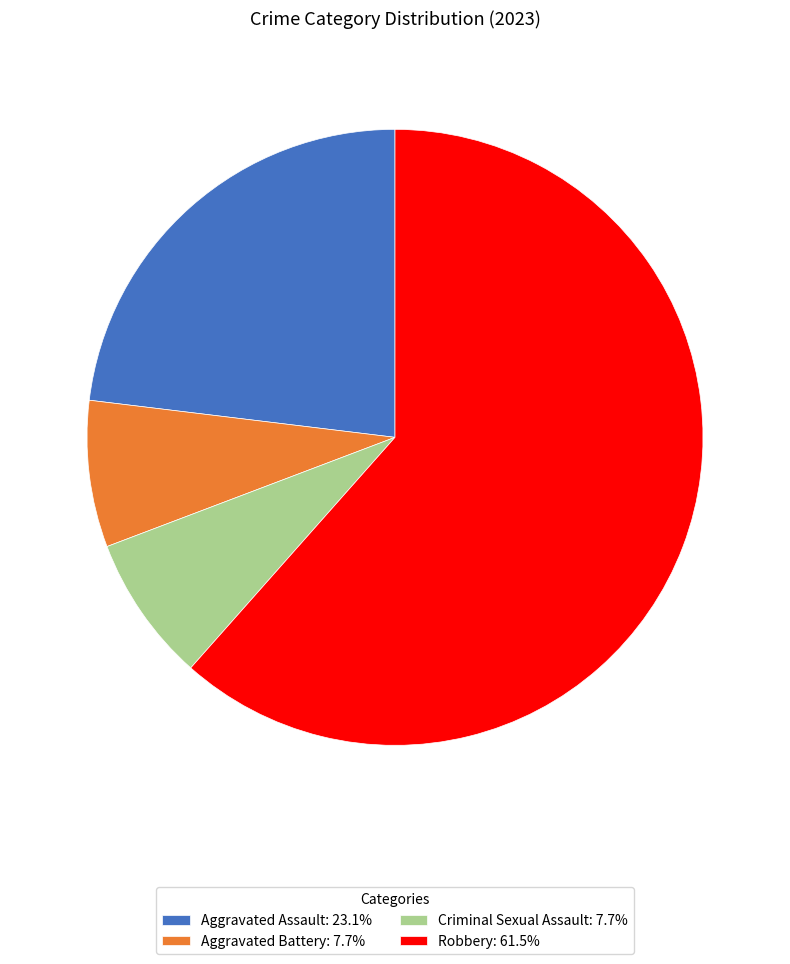

Is there any slice that represents more than half of the pie?

Yes